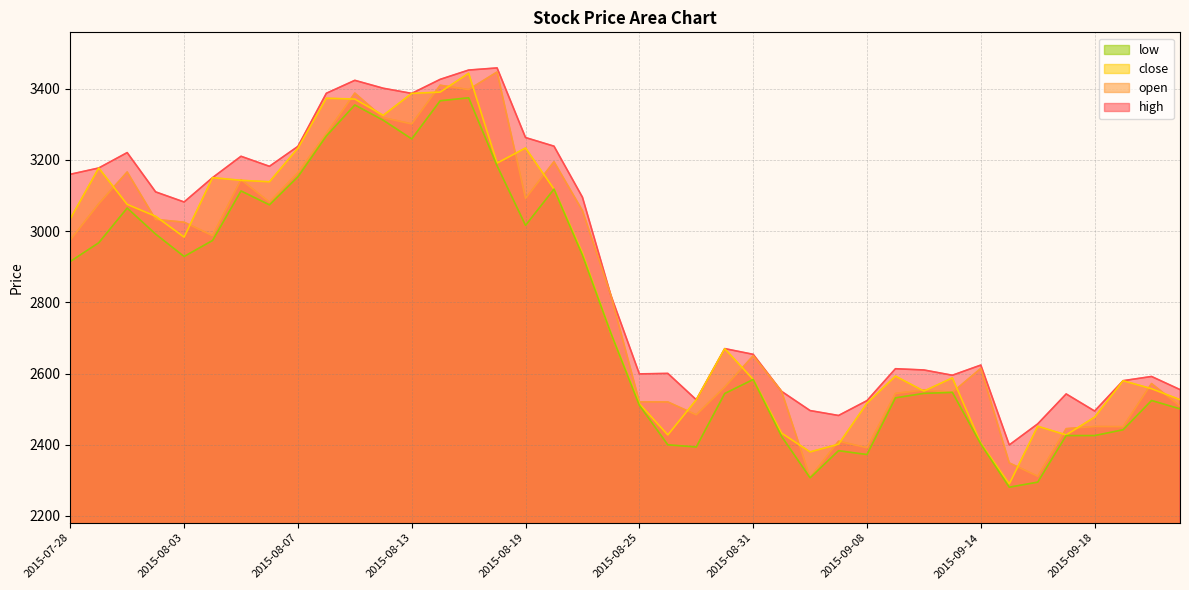

What is the value of the high point at the 29th from the left?

2523.9